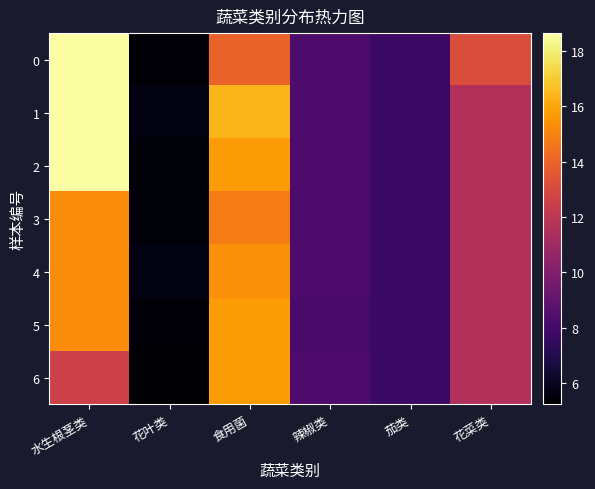

Between 花菜类 and 辣椒类, which is larger?

花菜类